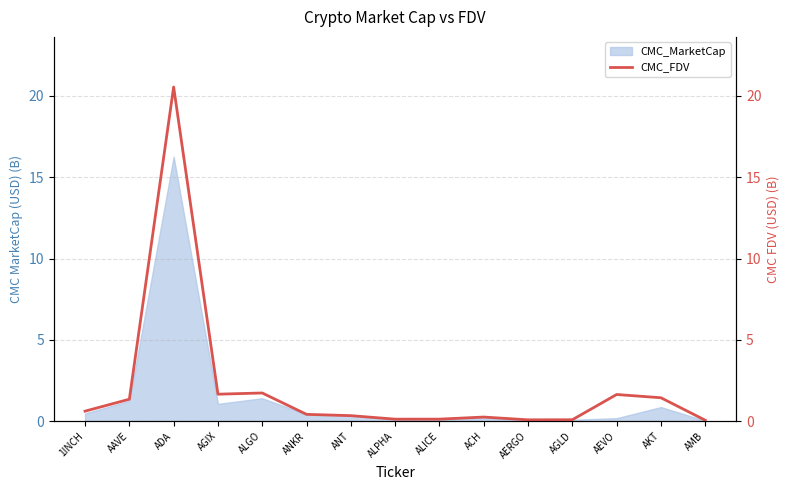

What is the difference between the maximum and minimum values?

20.5